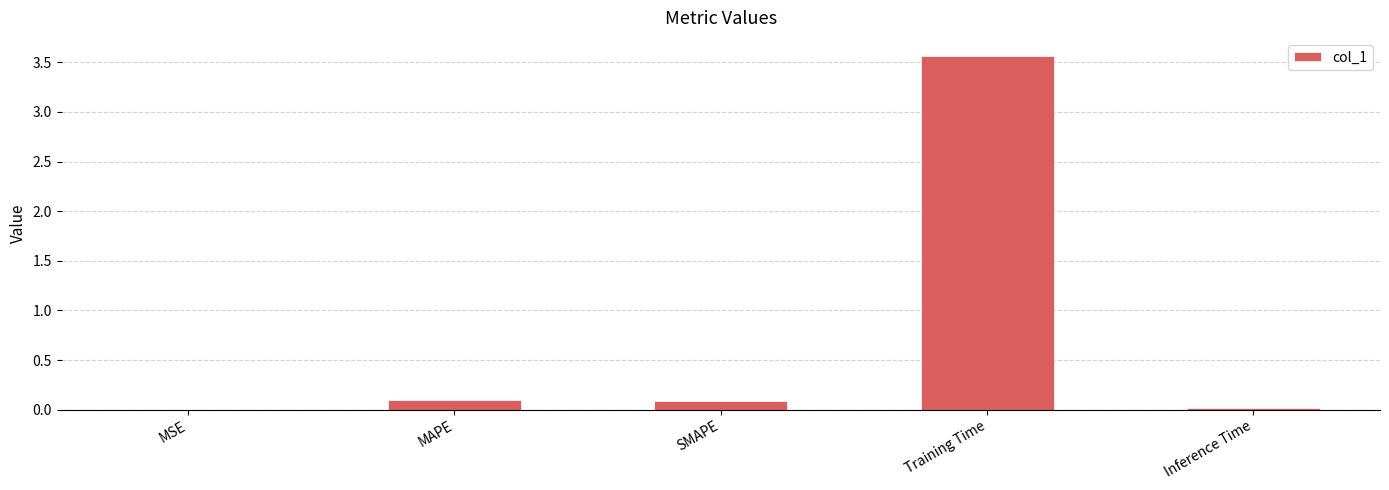

What is the sum of all values?

3.8